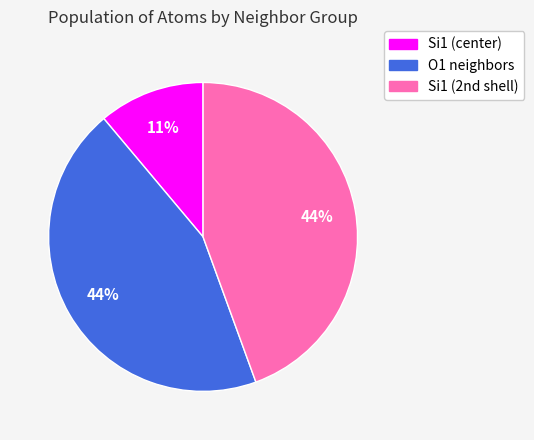

True or false: Si1 (center) accounts for 11% of the total.

True